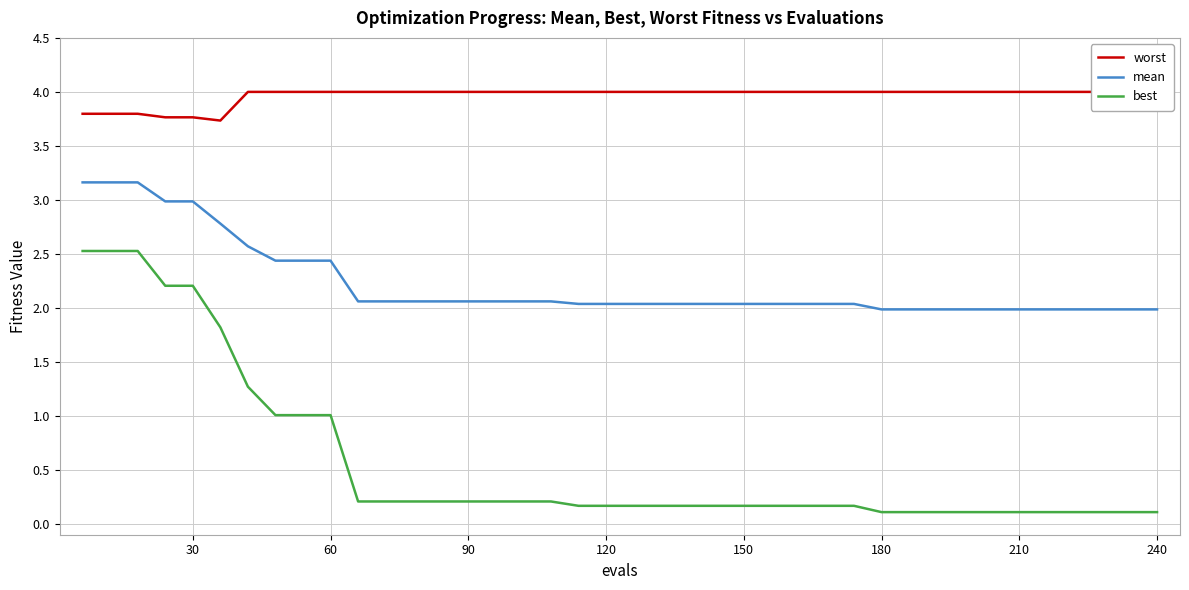

True or false: mean and best intersect in this chart.

False